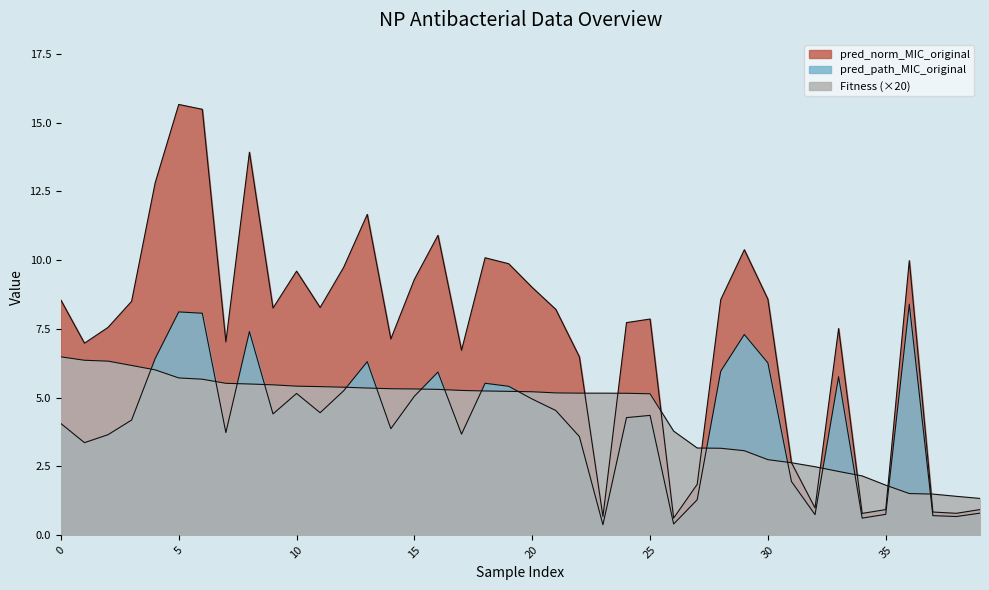

What is the average value of the Fitness series?

4.4